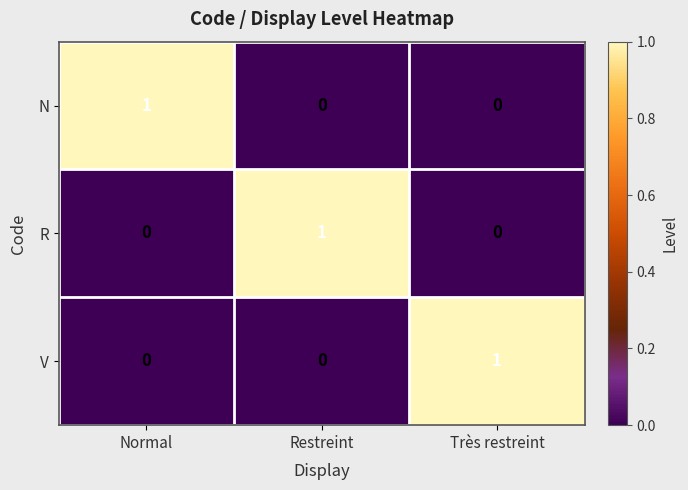

Which category has the highest value in the N series?

Normal